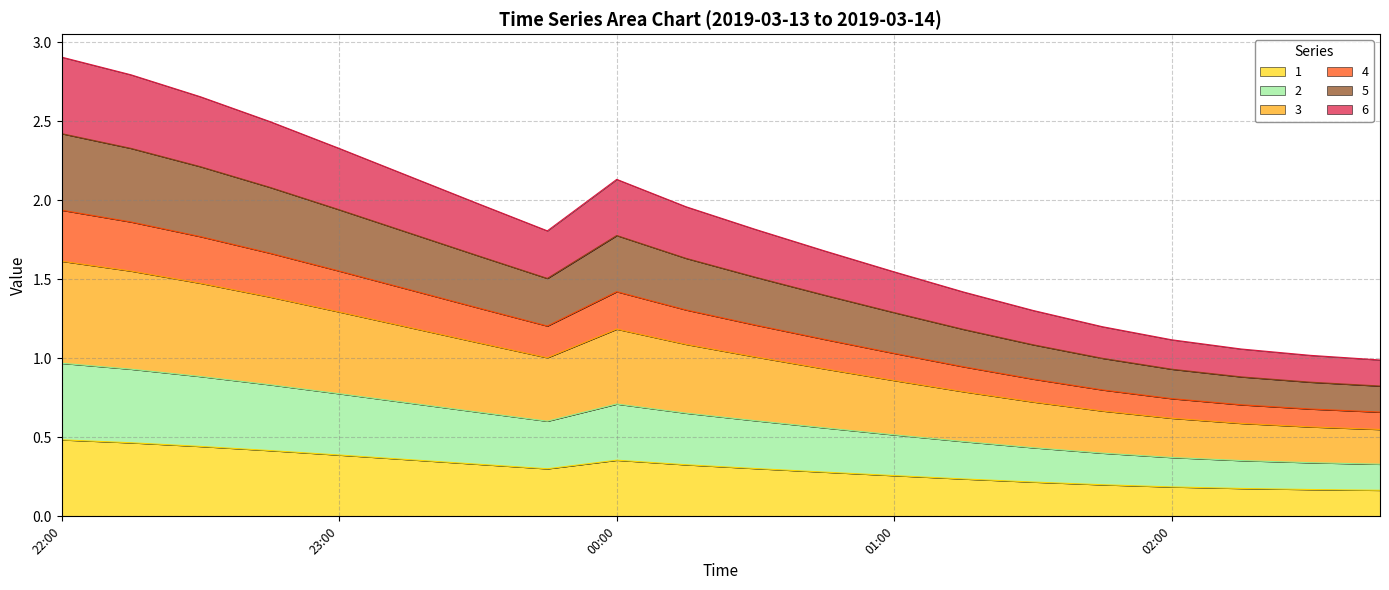

What is the approximate value of 2 at 2019-03-13 23:45:00?

0.3